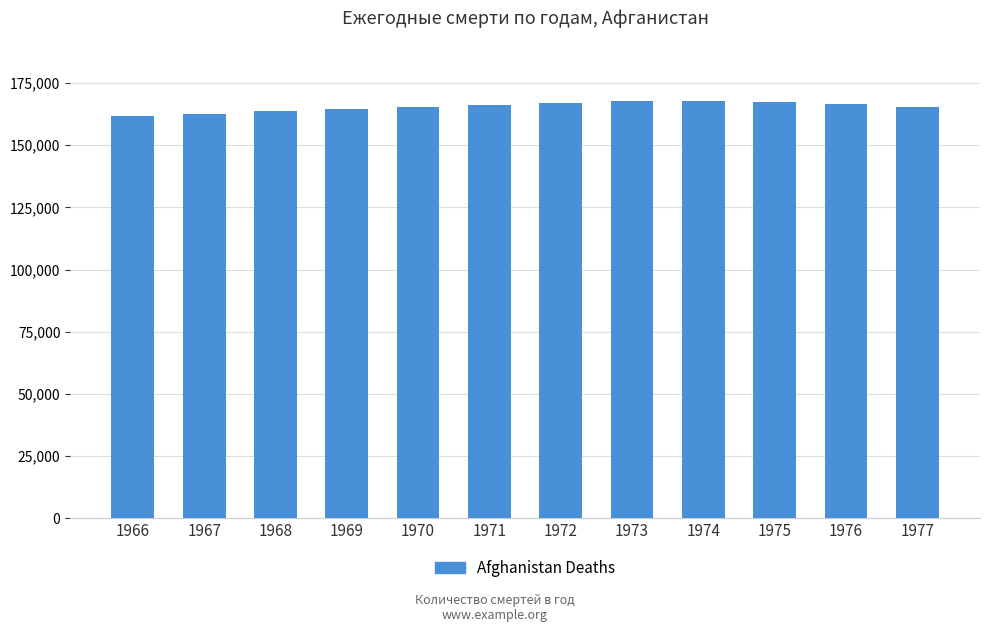

What is the value of the 9th bar from the left?

167764